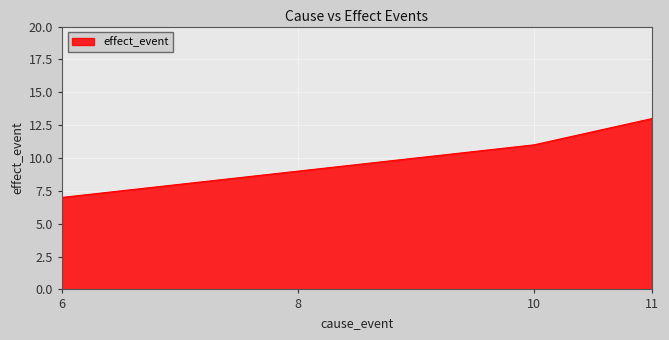

What is the smallest value displayed?

7